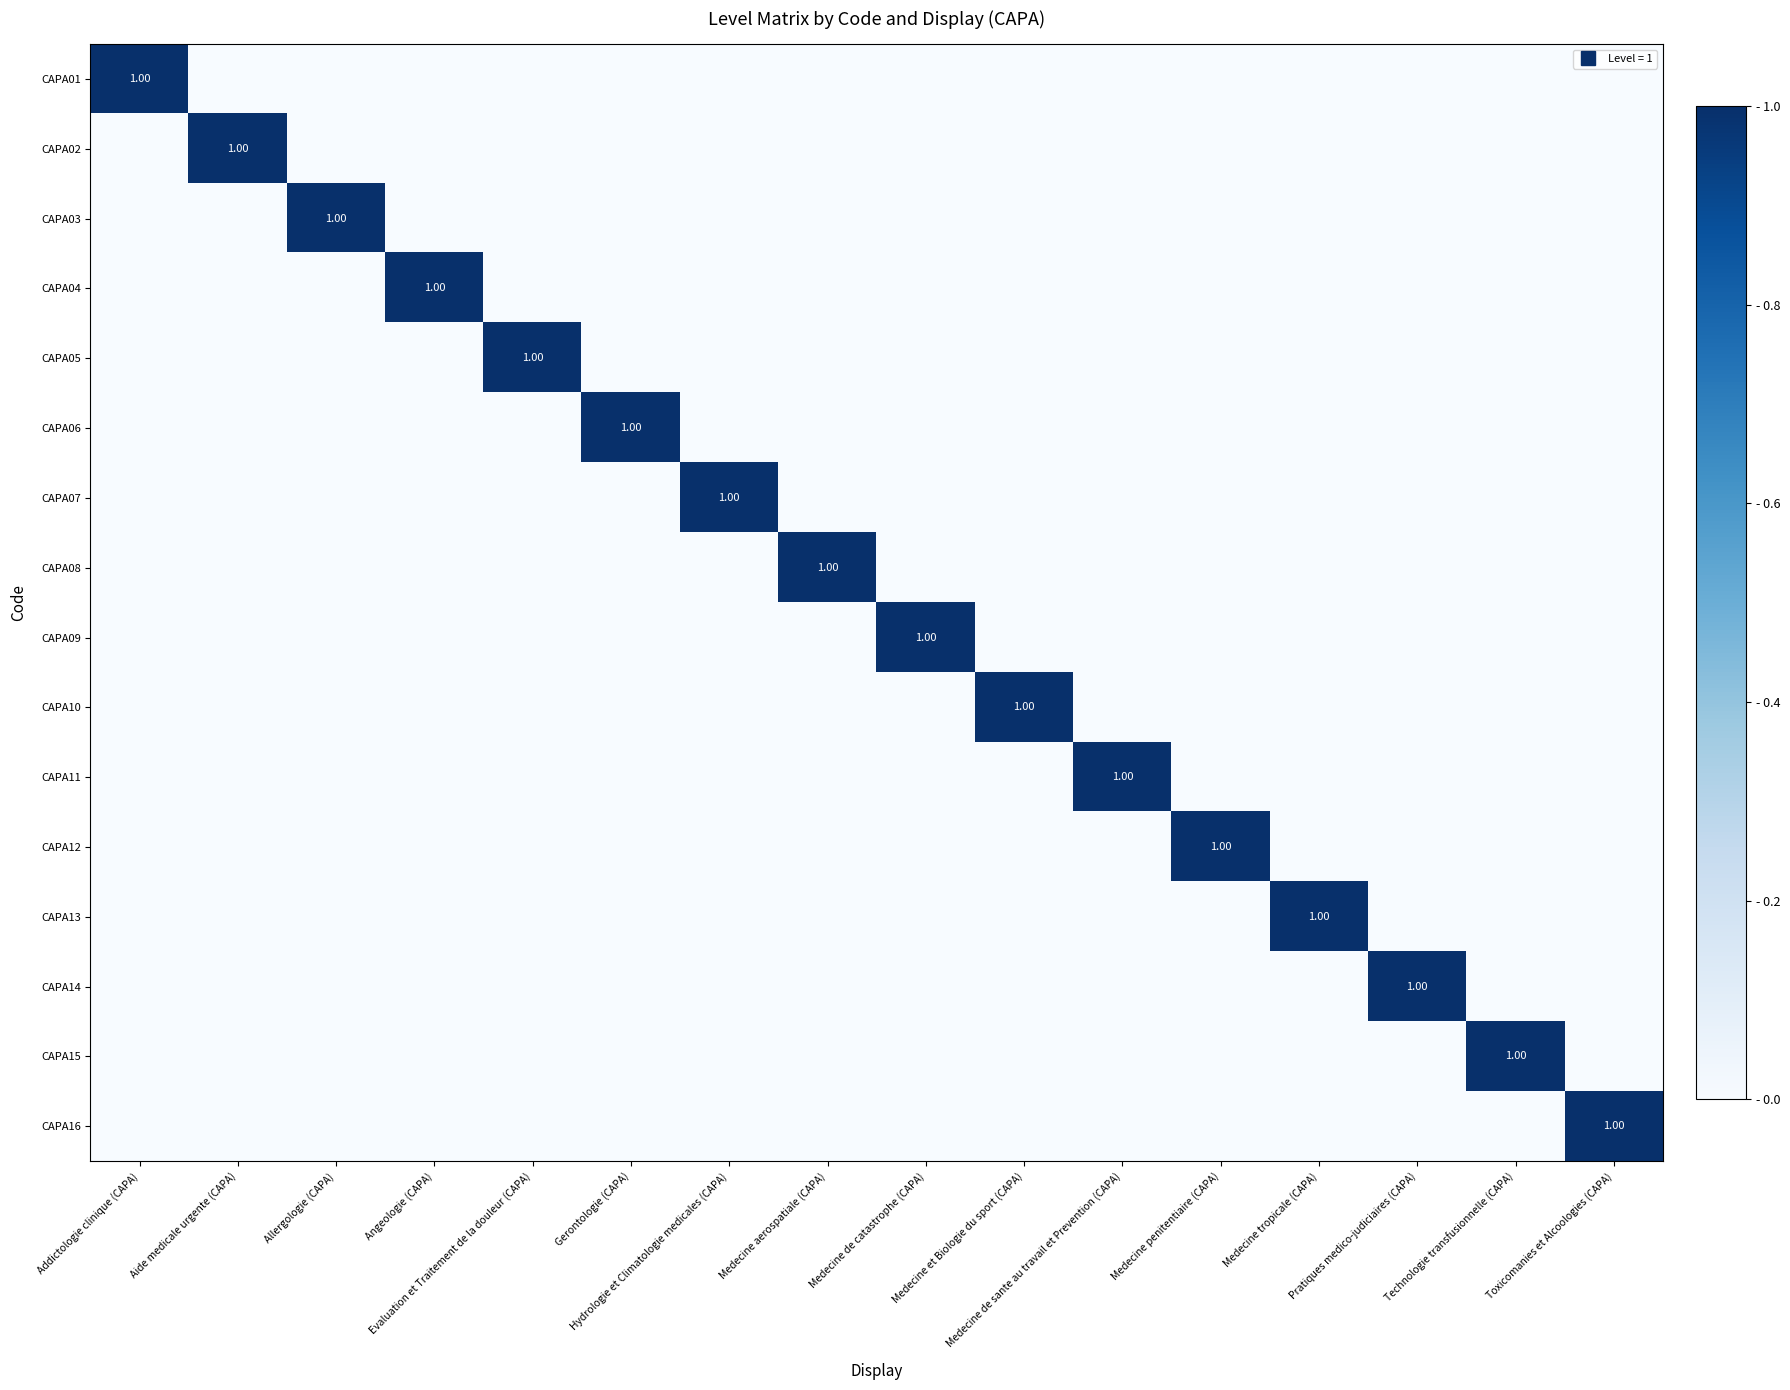

List the series in order of their peak value, highest first.

CAPA01, CAPA02, CAPA03, CAPA04, CAPA05, CAPA06, CAPA07, CAPA08, CAPA09, CAPA10, CAPA11, CAPA12, CAPA13, CAPA14, CAPA15, CAPA16